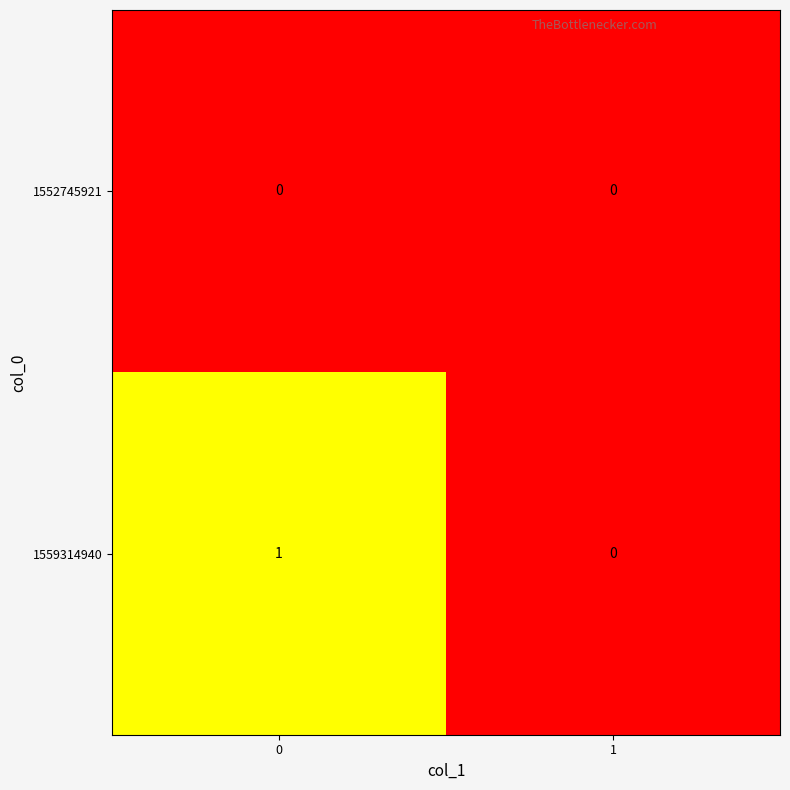

True or false: 1552745921 has a value of 0 at 1.

True